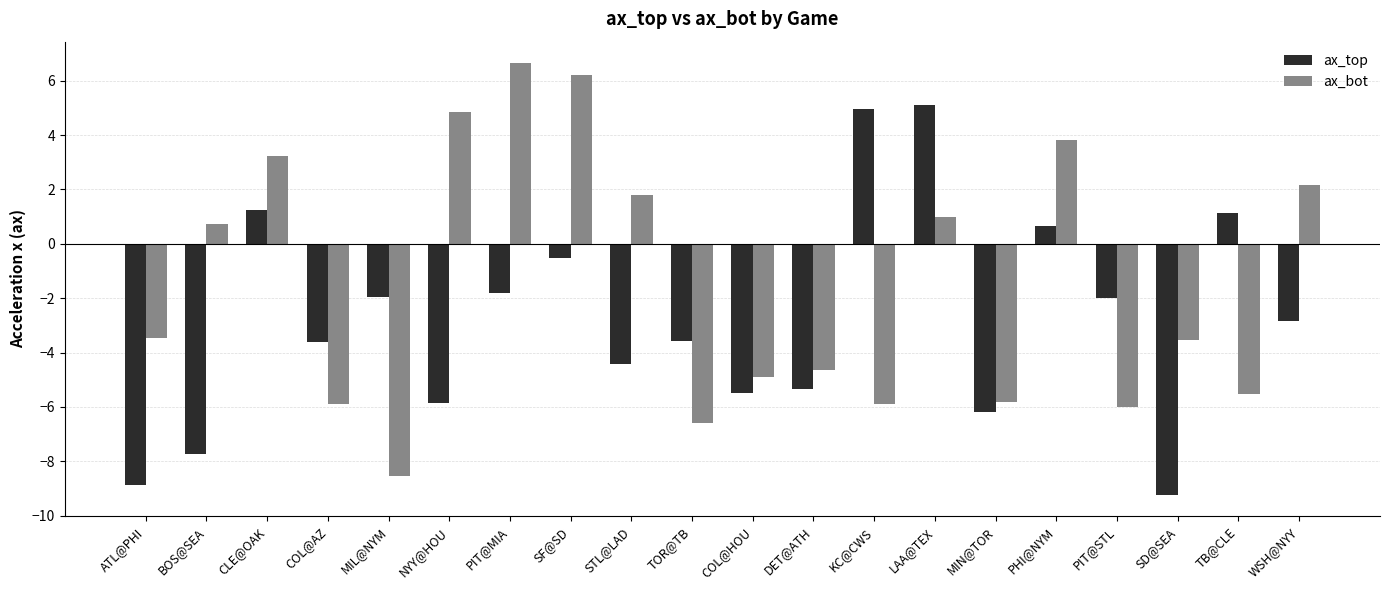

How many negative values does the ax_bot series have?

11